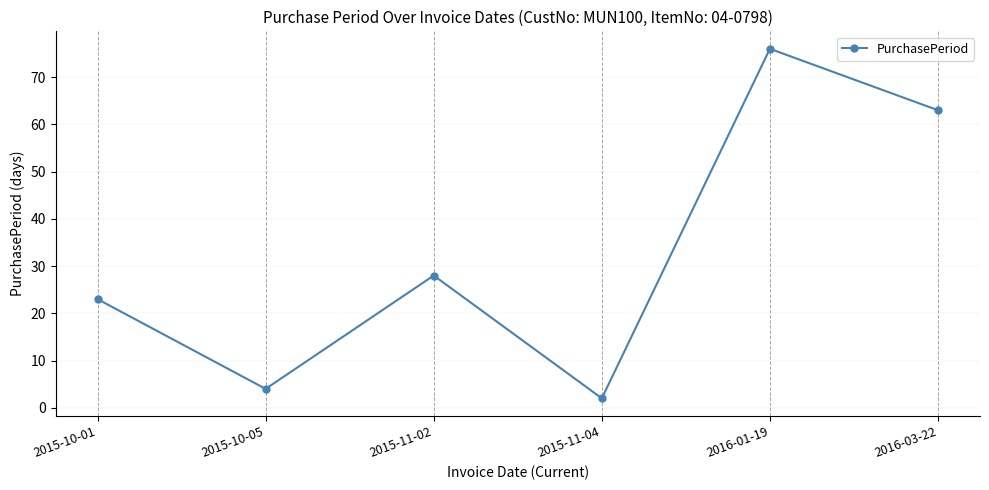

Reading left to right, list all the values displayed in this chart.

2015-10-01=23	2015-10-05=4	2015-11-02=28	2015-11-04=2	2016-01-19=76	2016-03-22=63